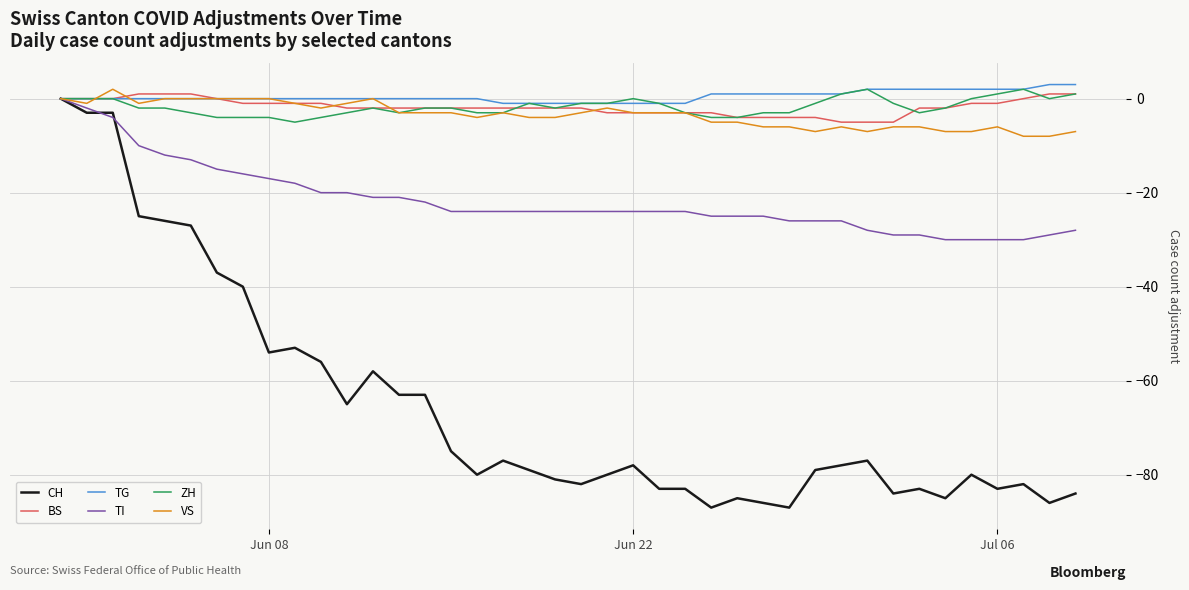

Which series has the largest range (max minus min)?

CH